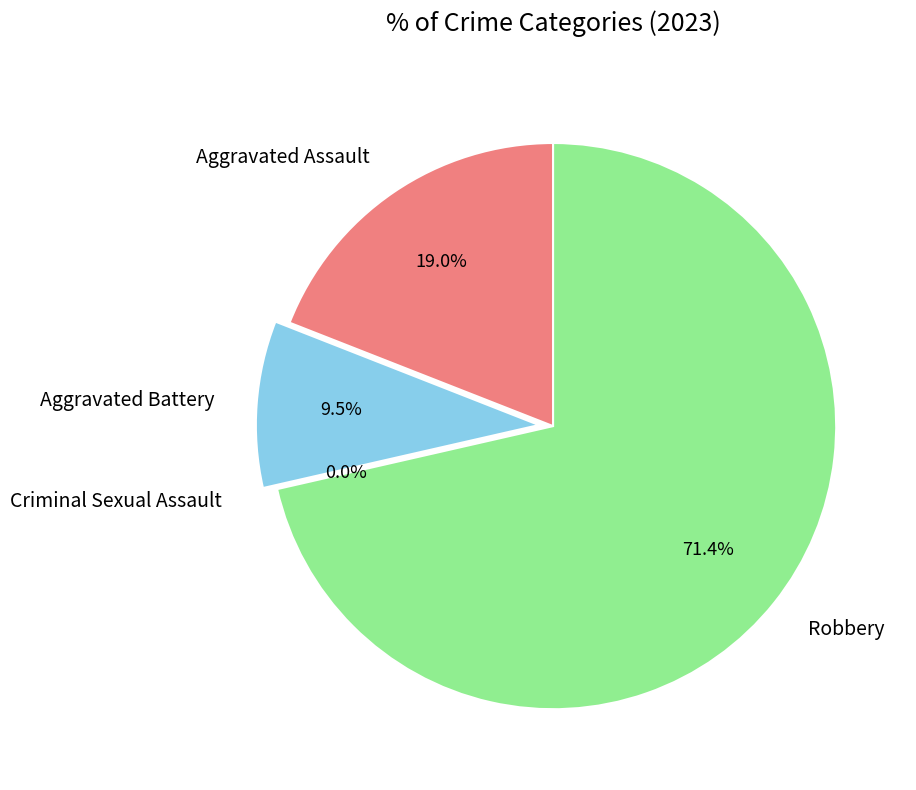

To the nearest percent, what is the difference between the largest and smallest slice percentages?

71%